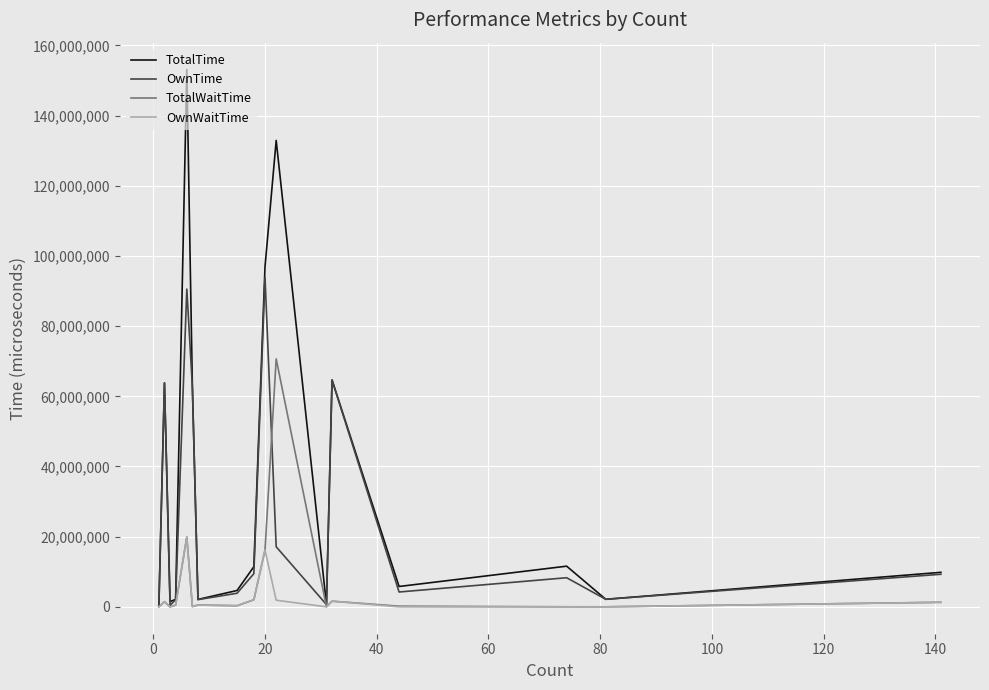

Which series has the widest spread of values?

TotalTime